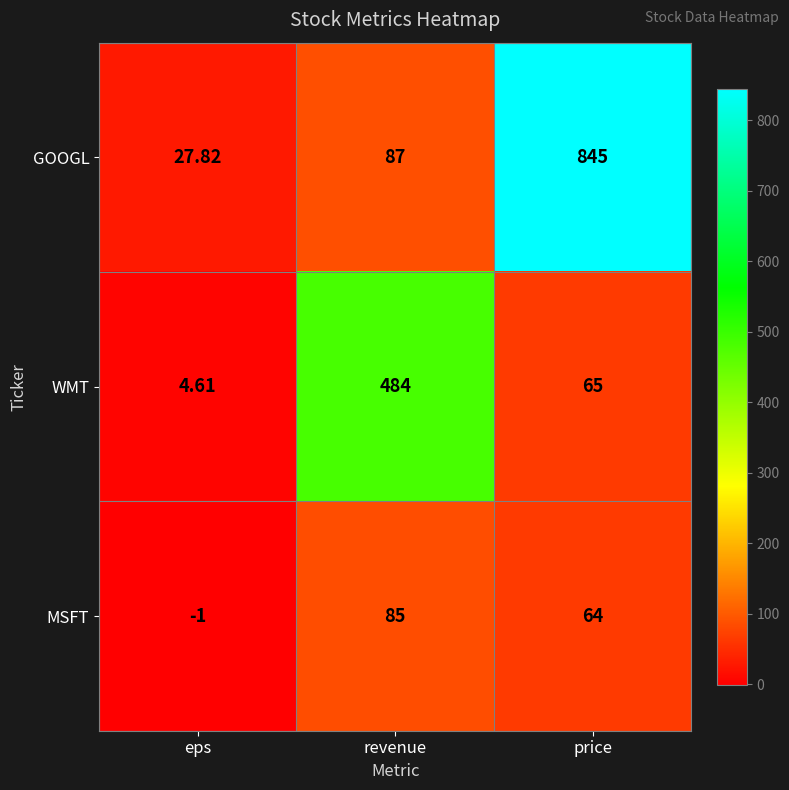

How many categories are shown in the chart?

3